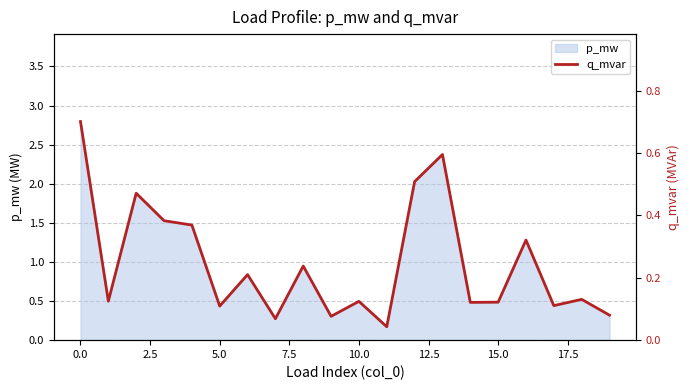

What is the difference between the maximum and minimum values?

0.7